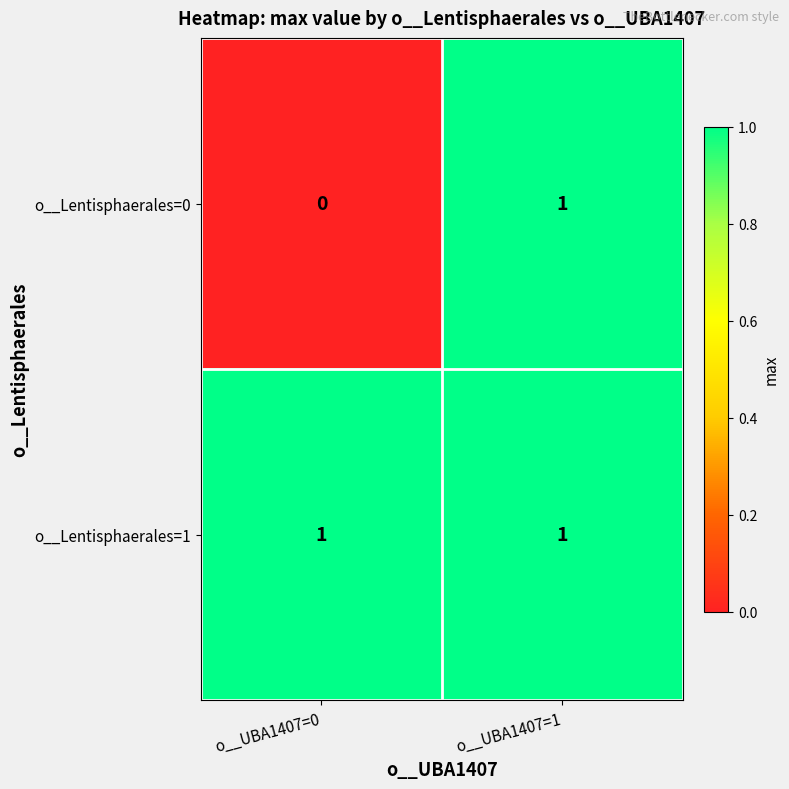

Reading left to right, extract all data points from this chart.

o__Lentisphaerales=0: o__UBA1407=0=0	o__UBA1407=1=1
o__Lentisphaerales=1: o__UBA1407=0=1	o__UBA1407=1=1